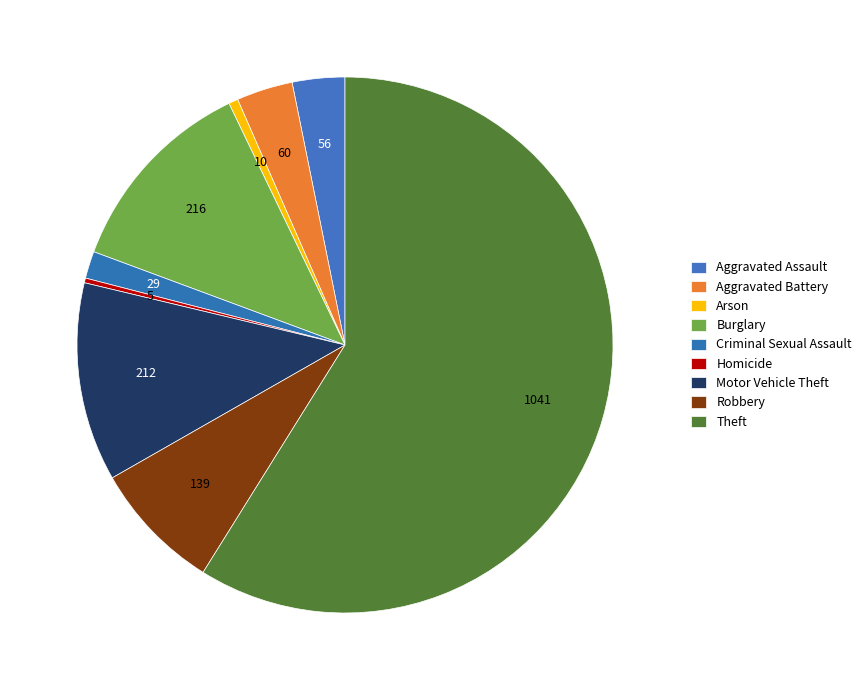

True or false: Arson accounts for 11% of the total.

False